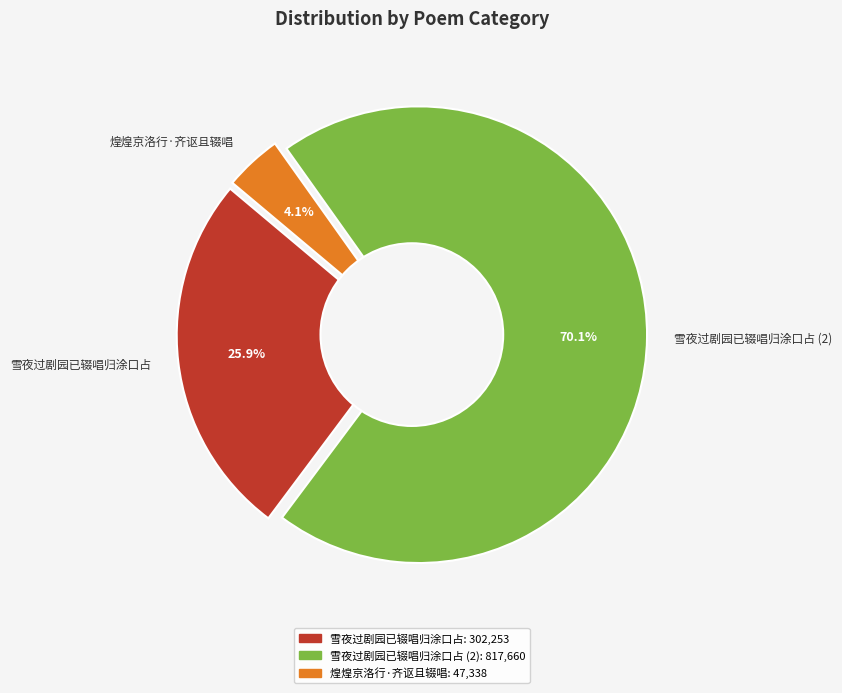

Approximately how many times larger is the value at 雪夜过剧园已辍唱归涂口占 compared to 雪夜过剧园已辍唱归涂口占?

0.4